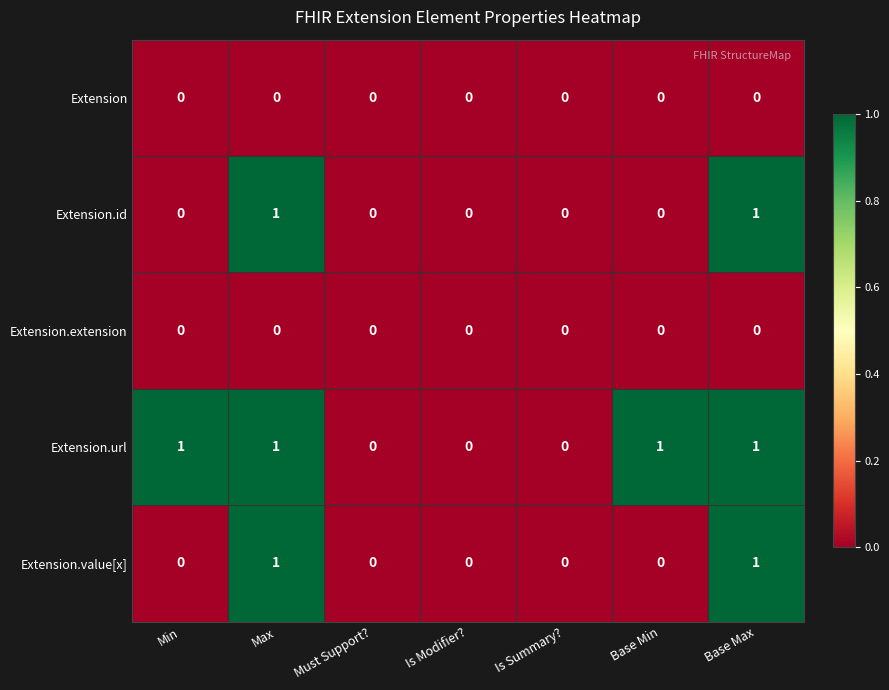

How many distinct data groups are displayed?

5